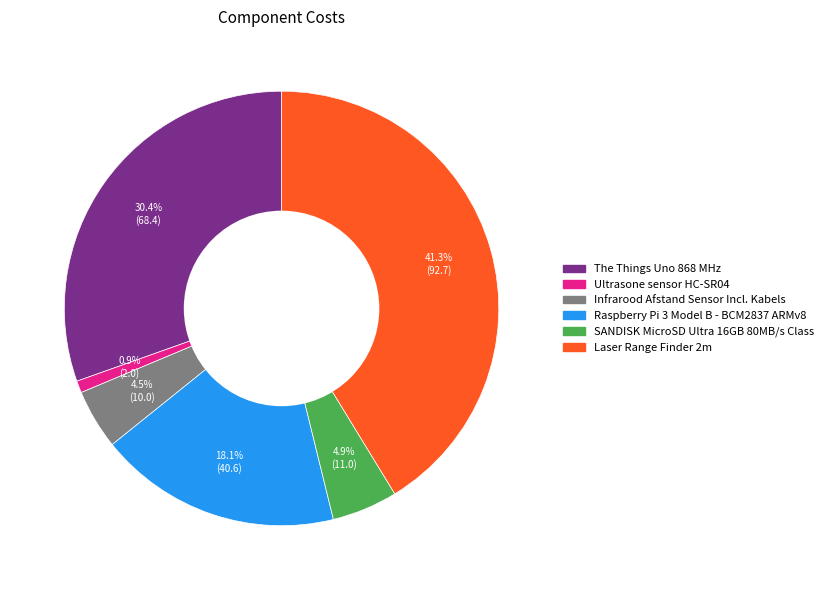

What is the ratio of the value at Laser Range Finder 2m to the value at SANDISK MicroSD Ultra 16GB 80MB/s Class?

8.4